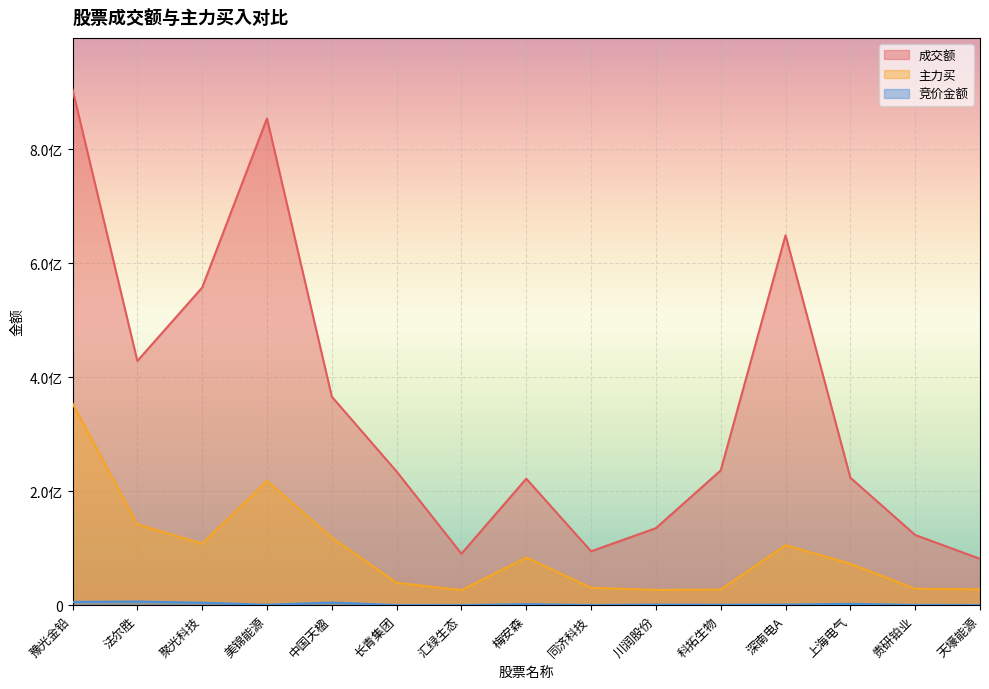

What is the label of the 2nd point from the right?

贵研铂业